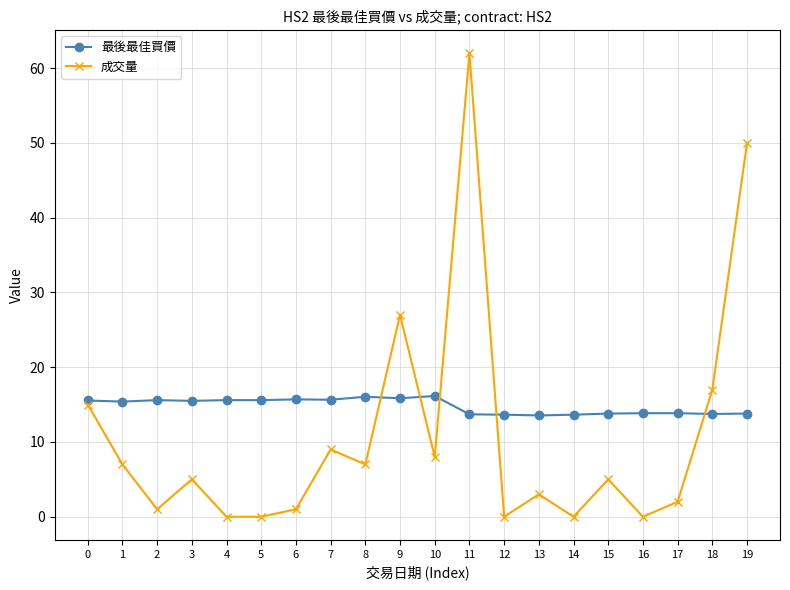

How many lines are shown in the chart?

2